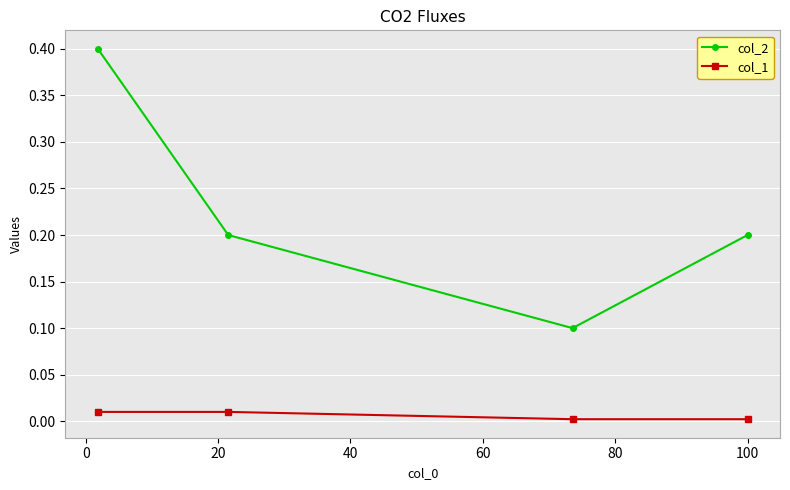

List the series in order of their overall mean, lowest first.

col_1, col_2